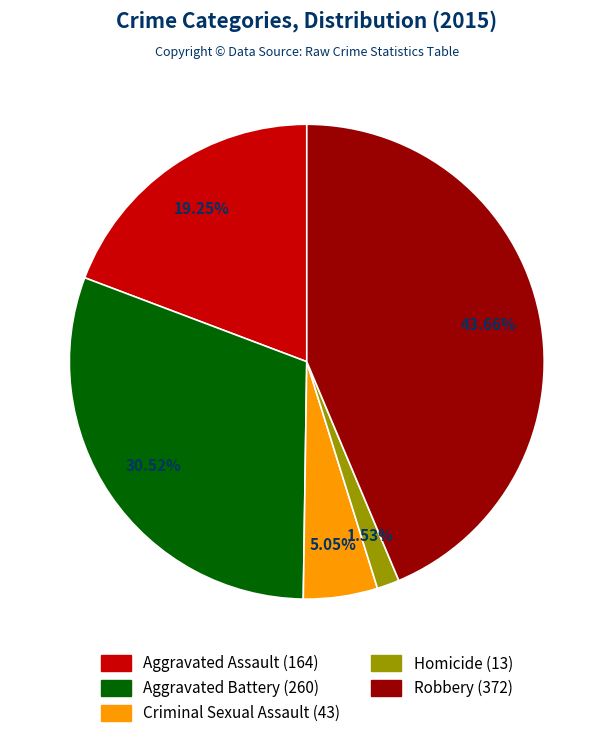

Which has a higher value, Criminal Sexual Assault or Aggravated Assault?

Aggravated Assault